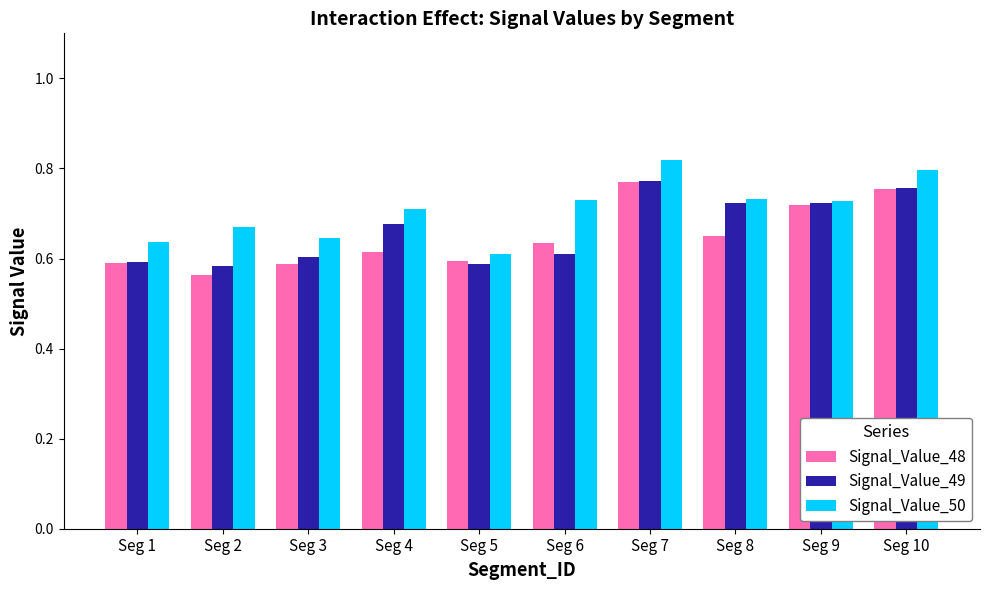

Which category has the lowest value across all series?

Seg 2